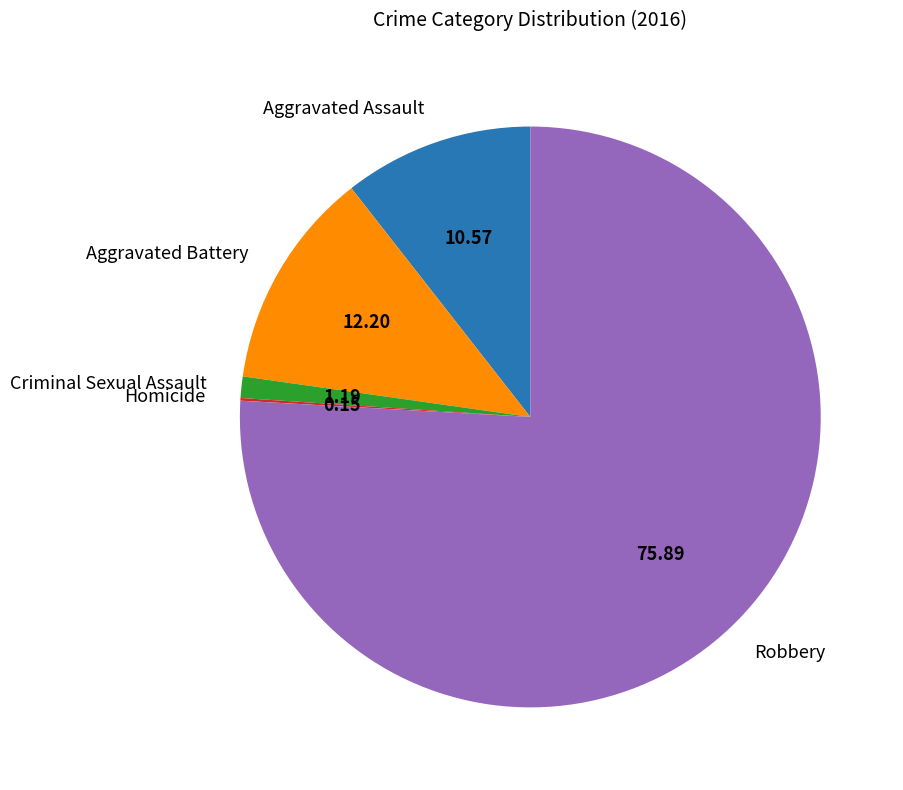

Between Aggravated Battery and Aggravated Assault, which is larger?

Aggravated Battery